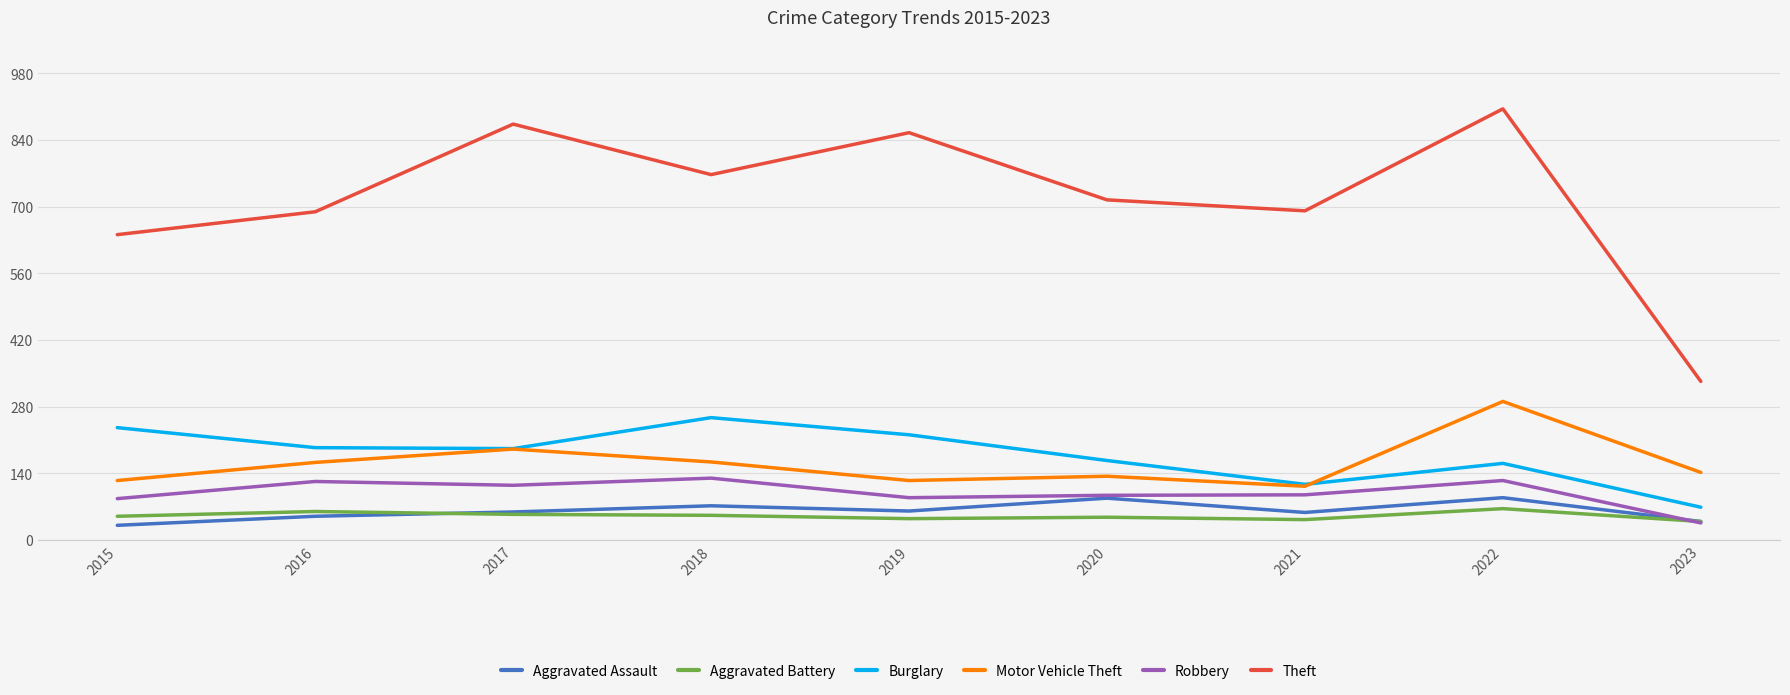

True or false: Motor Vehicle Theft and Robbery cross at least once.

False